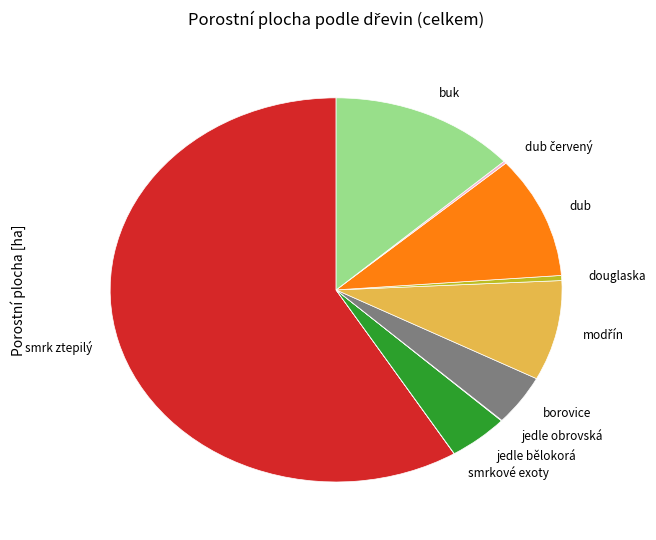

Is it true that buk is 5% of the pie?

False